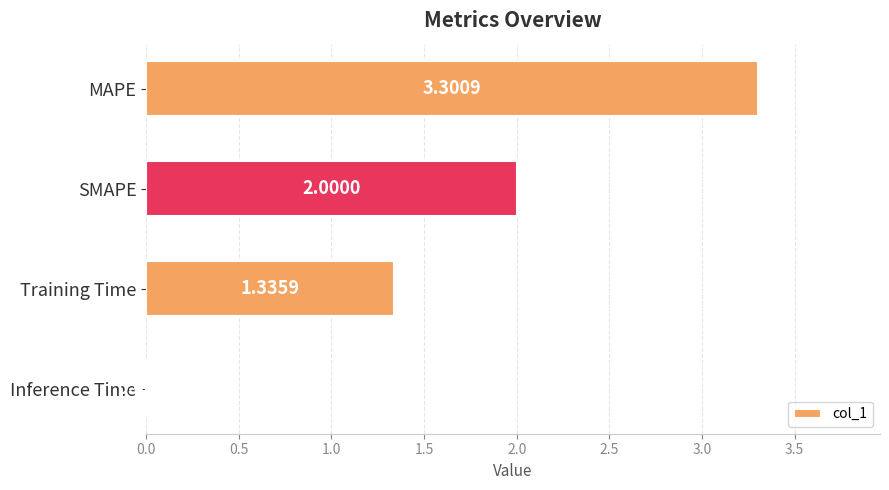

At which label is the value closest to 1?

Training Time